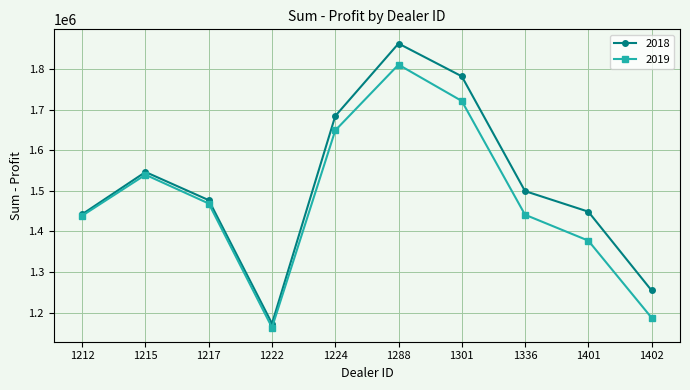

Which series has the largest total across all categories?

2018